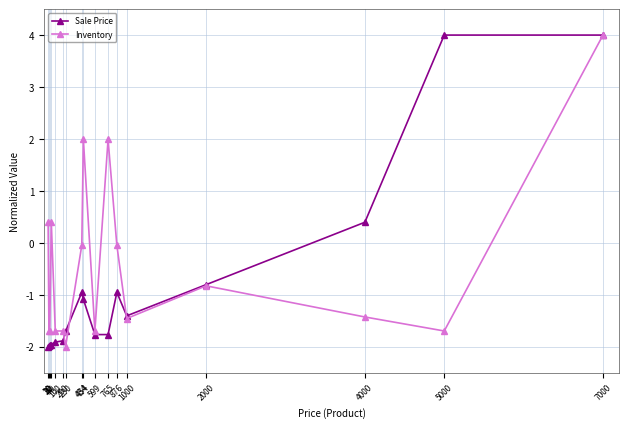

Where do Inventory and Sale Price first cross each other?

200 and 230